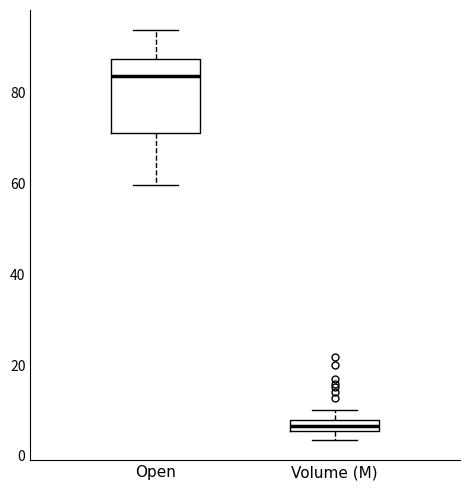

Which box is the tallest, from its lower edge to its upper edge?

Open